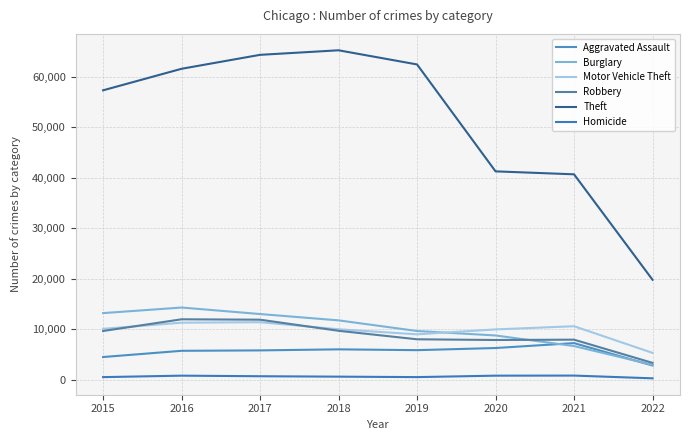

Is this an area chart (filled region under the line)?

No